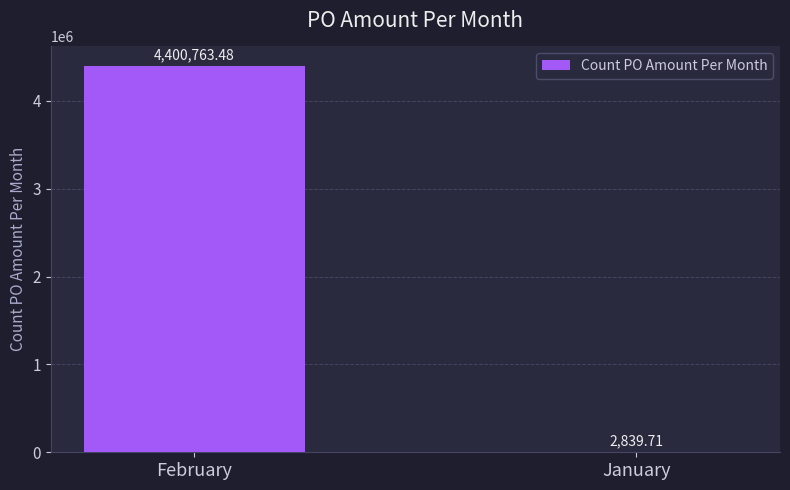

What is the sum of the values at January and February?

4403603.2